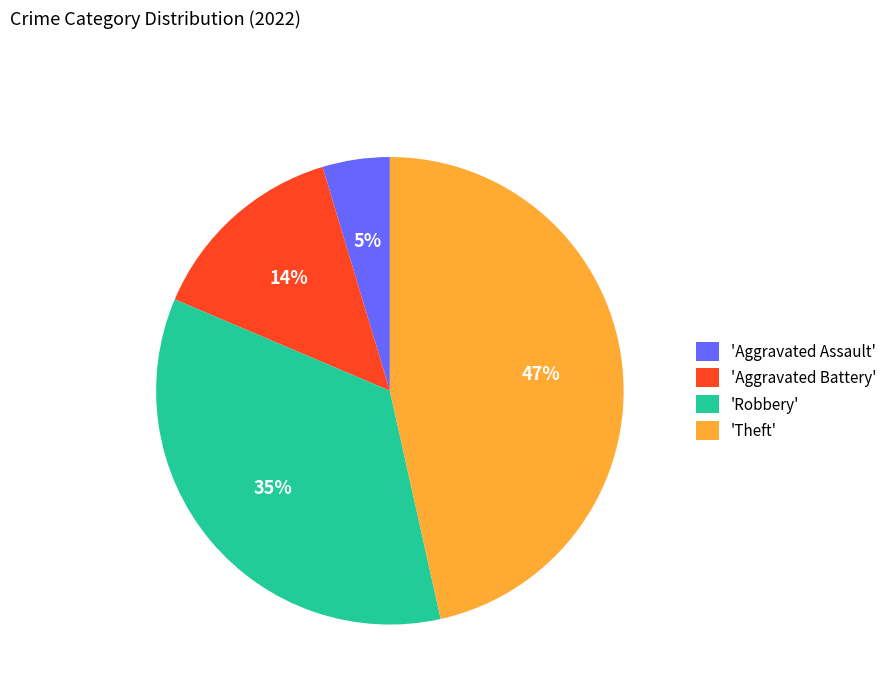

Which slice is the smallest?

'Aggravated Assault'